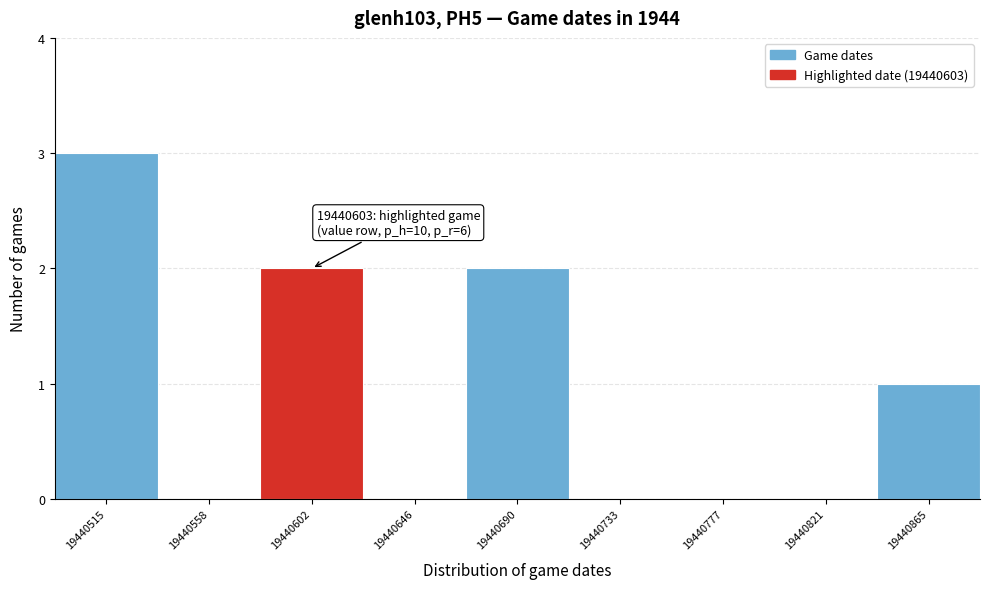

Reading left to right, extract all data points from this chart.

19440515=3	19440558=0	19440602=2	19440646=0	19440690=2	19440733=0	19440777=0	19440821=0	19440865=1